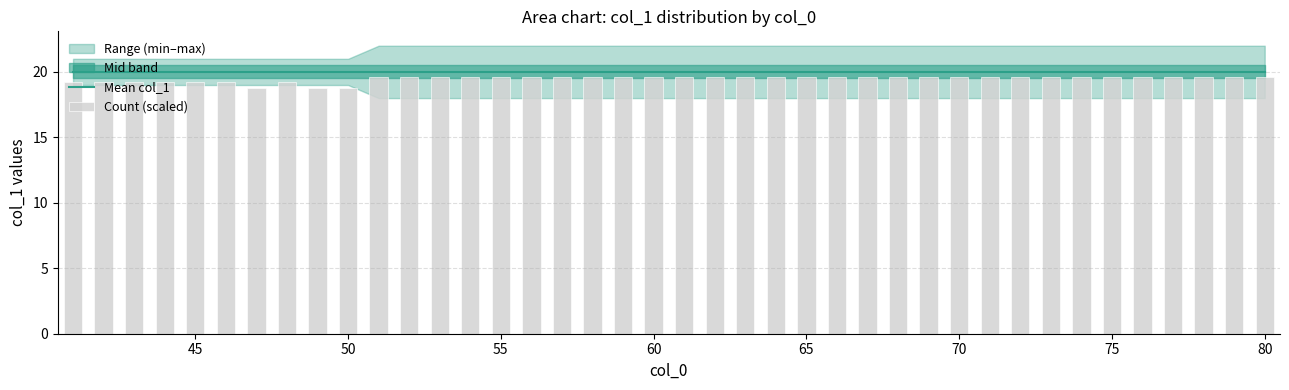

How many data points in Count (scaled) are less than 19?

3